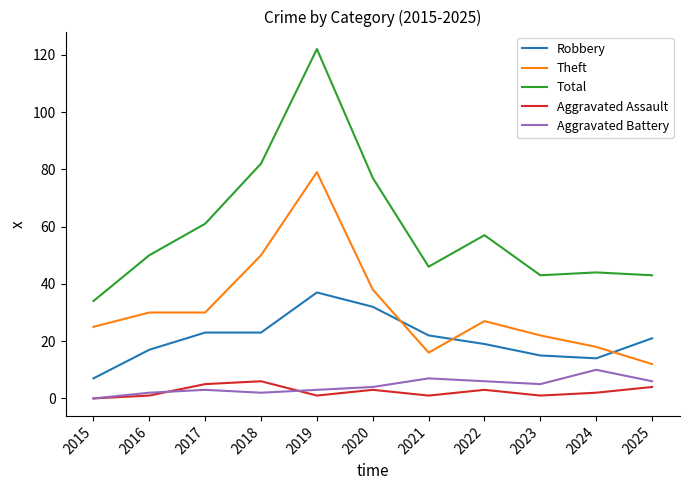

What is the highest value of the Robbery series?

37